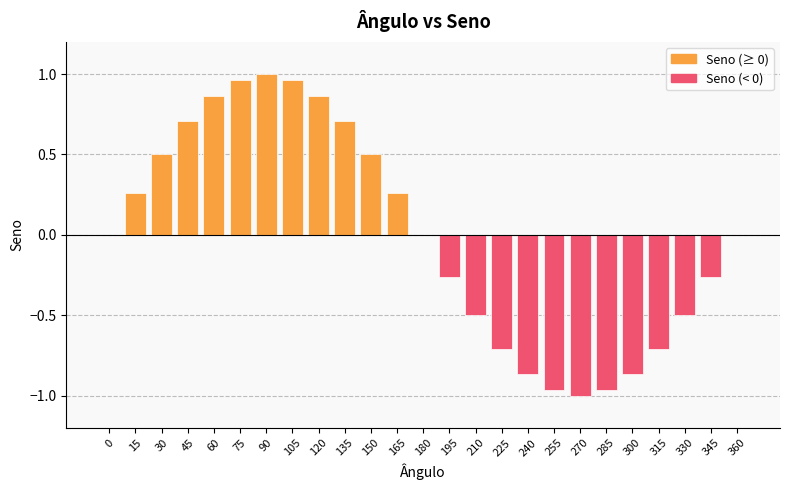

The chart shows a value of 1.6 at 75. True or false?

False